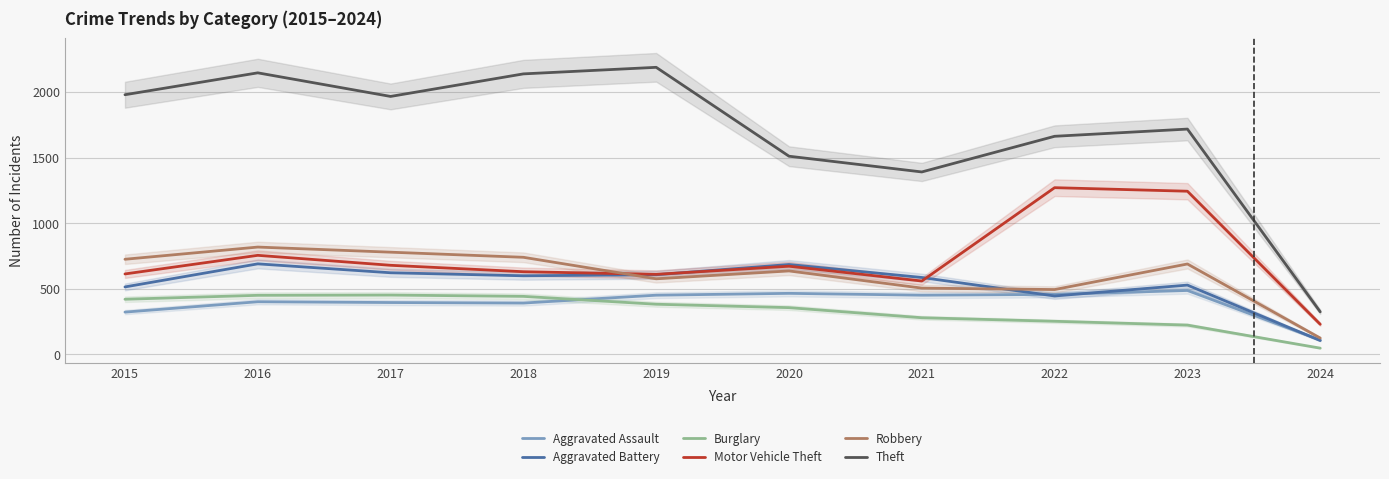

True or false: Robbery has a value of 506 at 2021.

True